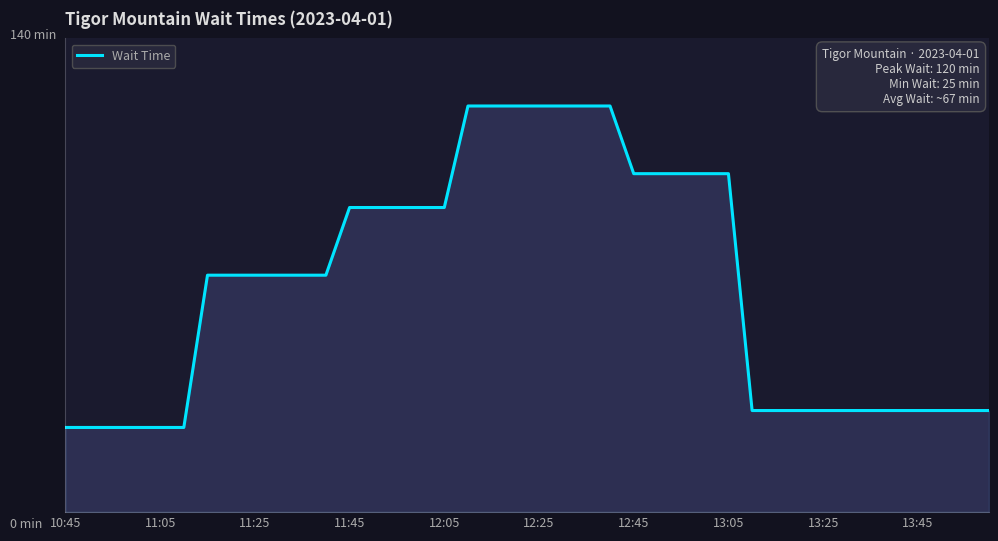

Does the chart display data point markers on the line(s)?

No